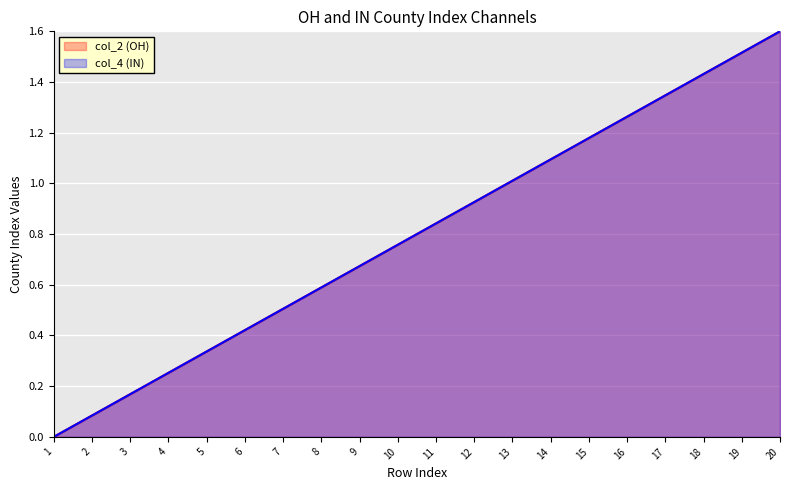

At how many categories does at least one series exceed 0?

19